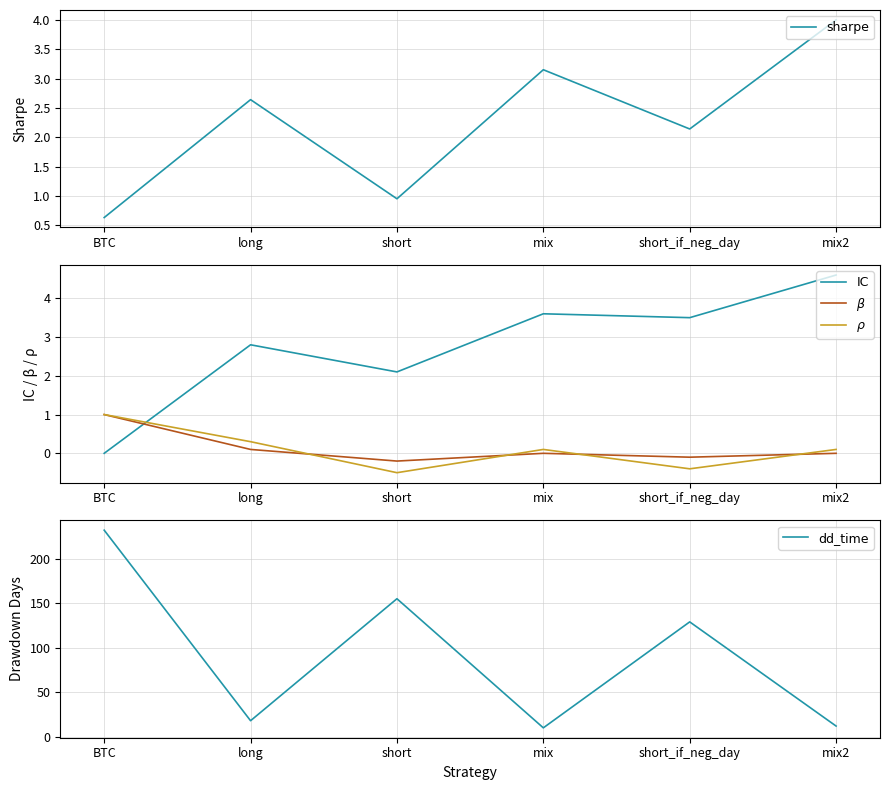

List the series in order of their peak value, lowest first.

$\beta$, $\rho$, sharpe, IC, dd_time